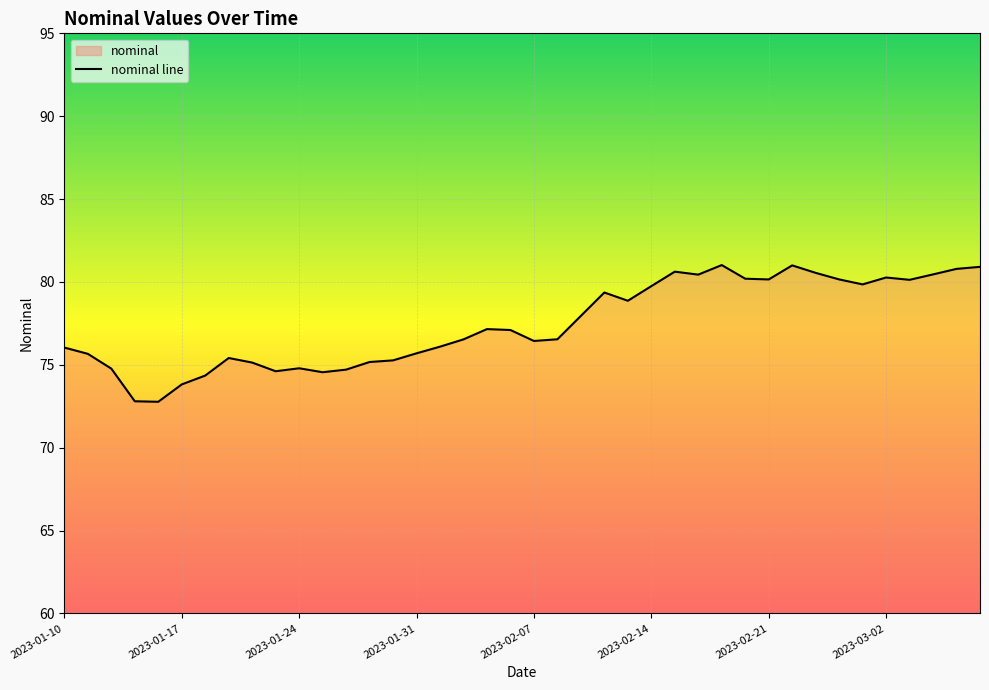

Rank the categories by value from highest to lowest.

2023-02-17, 2023-02-22, 2023-03-08, 2023-03-07, 2023-02-15, 2023-02-23, 2023-03-04, 2023-02-16, 2023-03-02, 2023-02-18, 2023-02-28, 2023-02-21, 2023-03-03, 2023-03-01, 2023-02-14, 2023-02-10, 2023-02-11, 2023-02-09, 2023-02-03, 2023-02-04, 2023-02-08, 2023-02-02, 2023-02-07, 2023-02-01, 2023-01-10, 2023-01-31, 2023-01-11, 2023-01-19, 2023-01-28, 2023-01-27, 2023-01-20, 2023-01-24, 2023-01-12, 2023-01-26, 2023-01-21, 2023-01-25, 2023-01-18, 2023-01-17, 2023-01-13, 2023-01-14